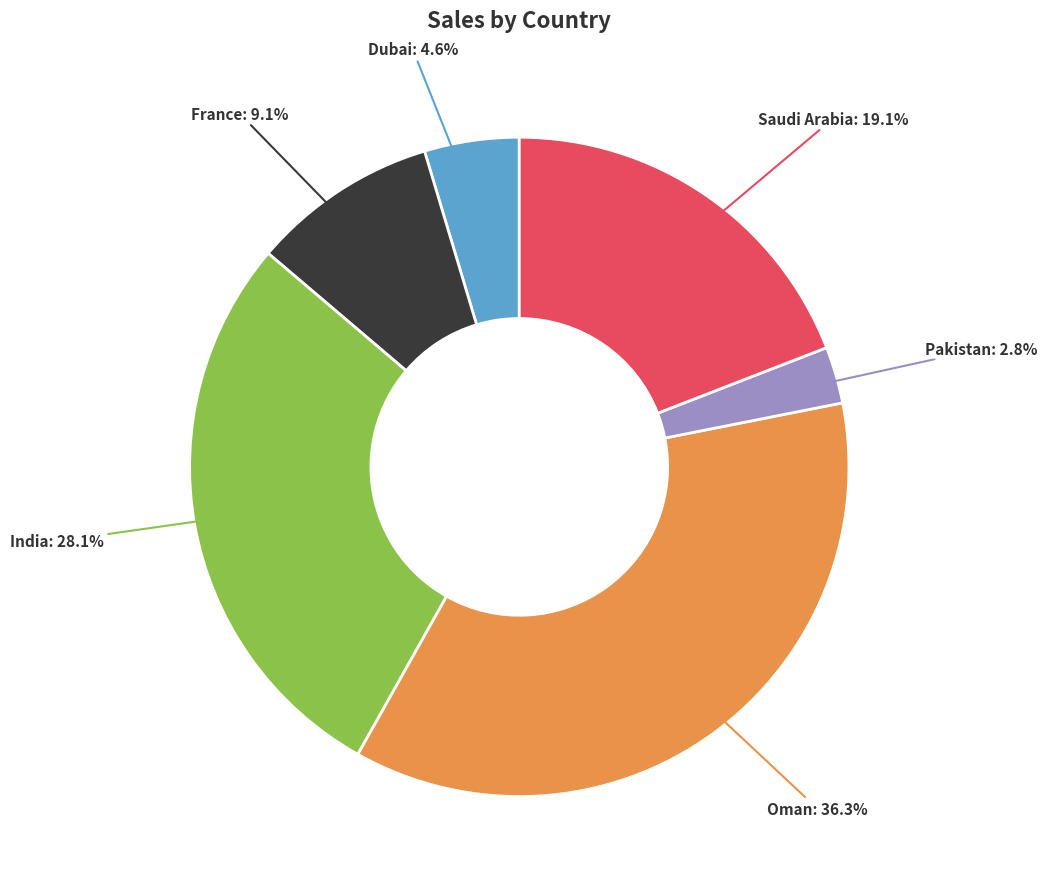

Is there a majority slice in this chart?

No